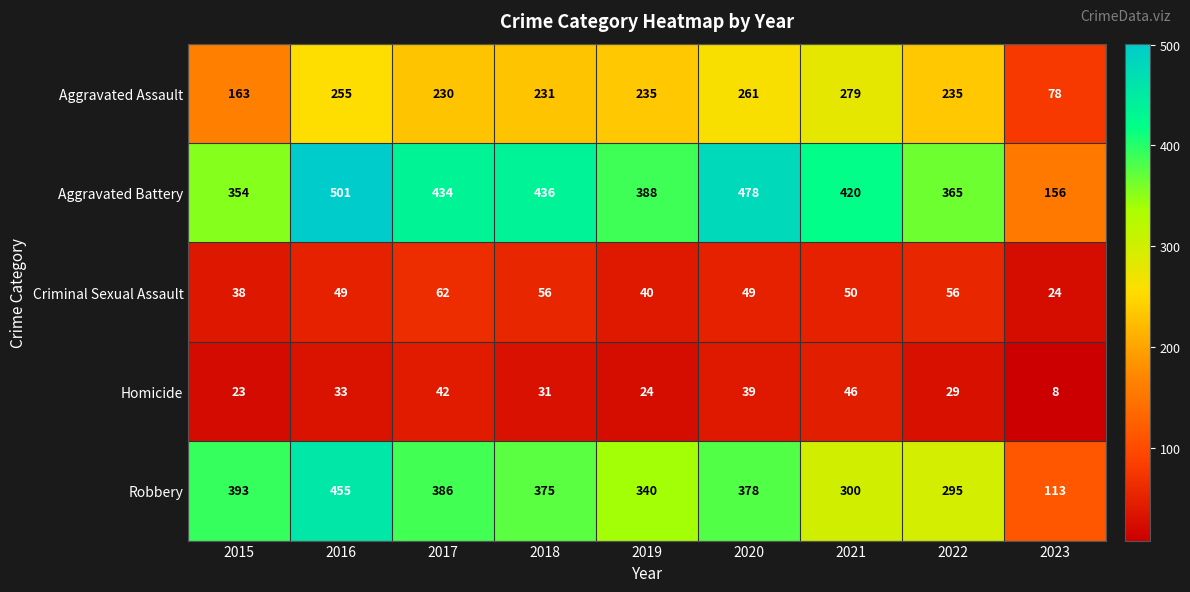

Between 2018 and 2022, which series saw the biggest shift?

Robbery